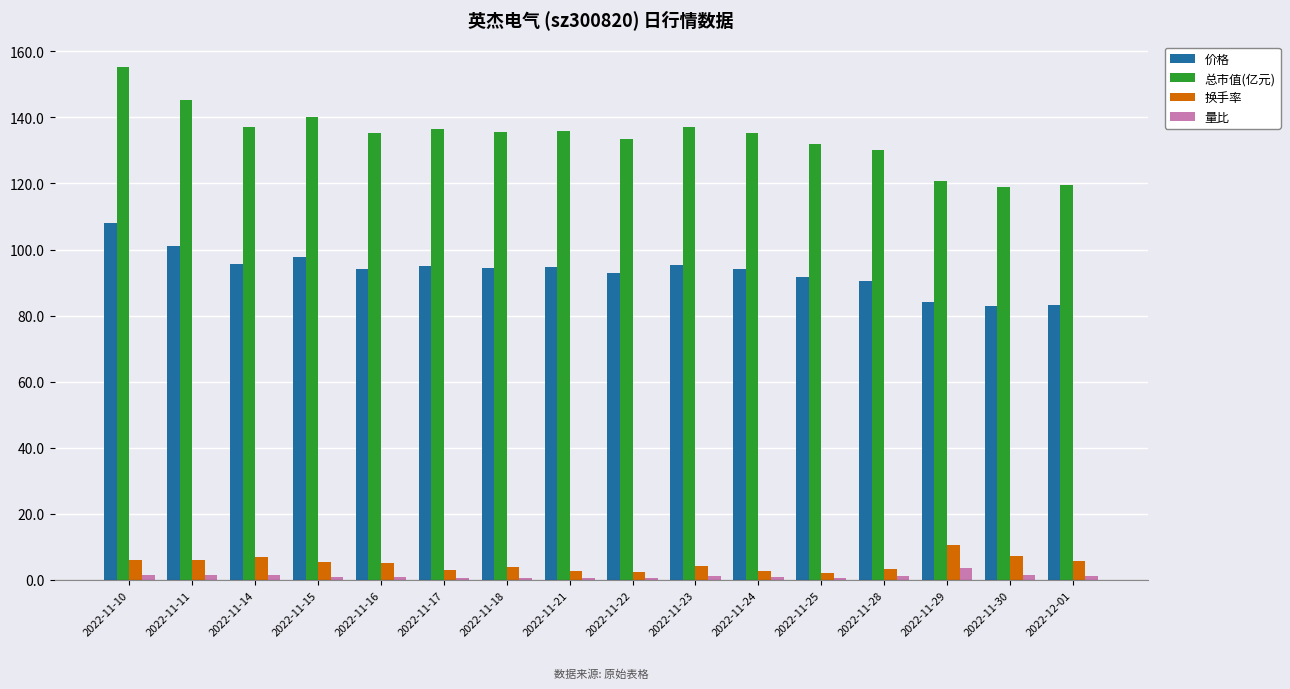

What is the average value of the 总市值(亿元) series?

134.2